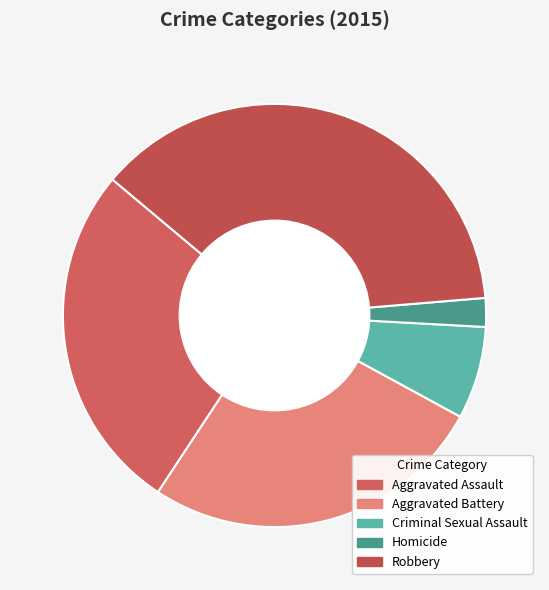

The Criminal Sexual Assault slice represents 1% of the pie. True or false?

False